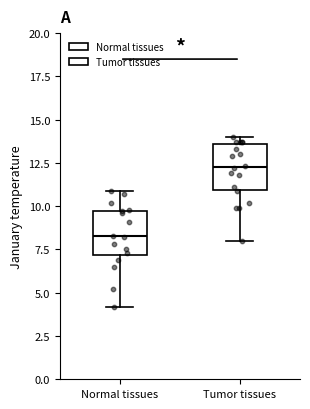

Which box has the highest median line?

Tumor tissues